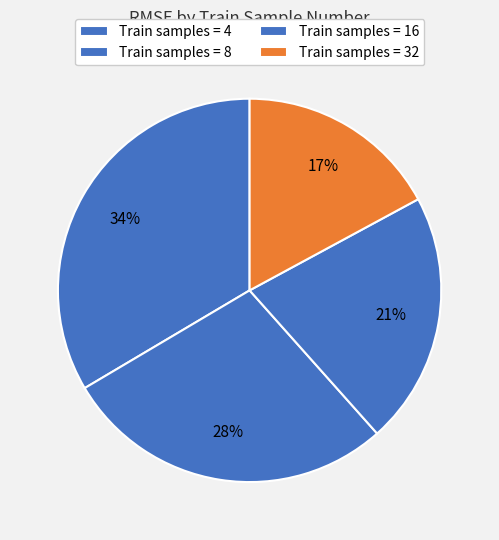

Does any single category account for the majority?

No